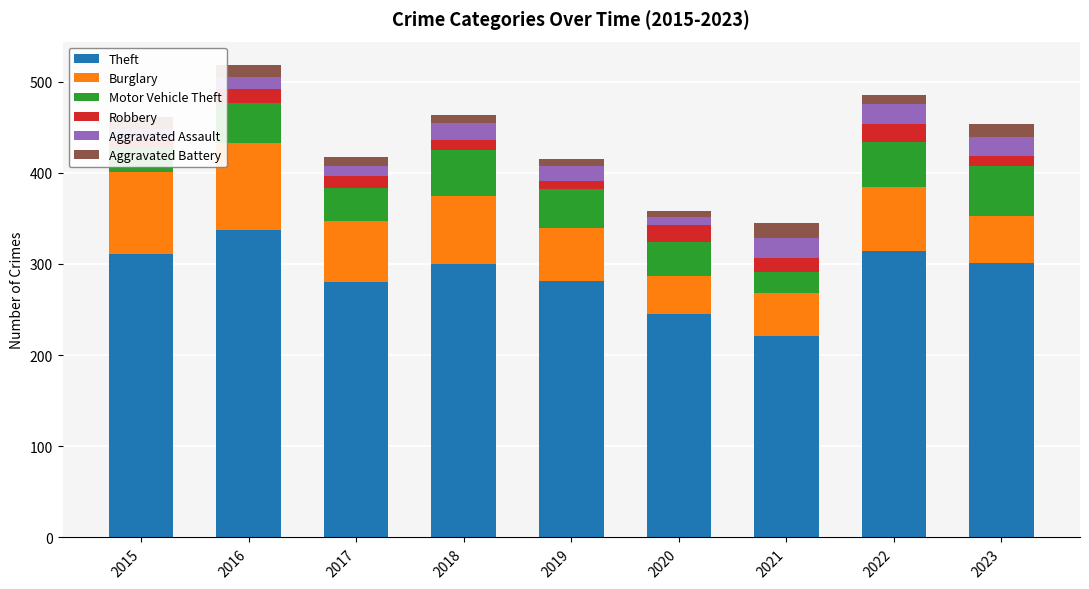

List the series in order of their peak value, highest first.

Theft, Burglary, Motor Vehicle Theft, Aggravated Assault, Robbery, Aggravated Battery